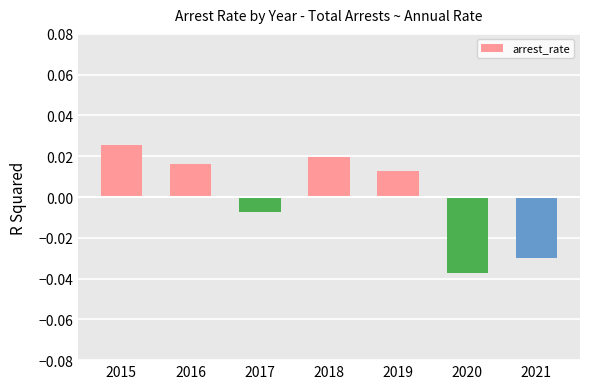

At which label does the data first exceed 0?

2015